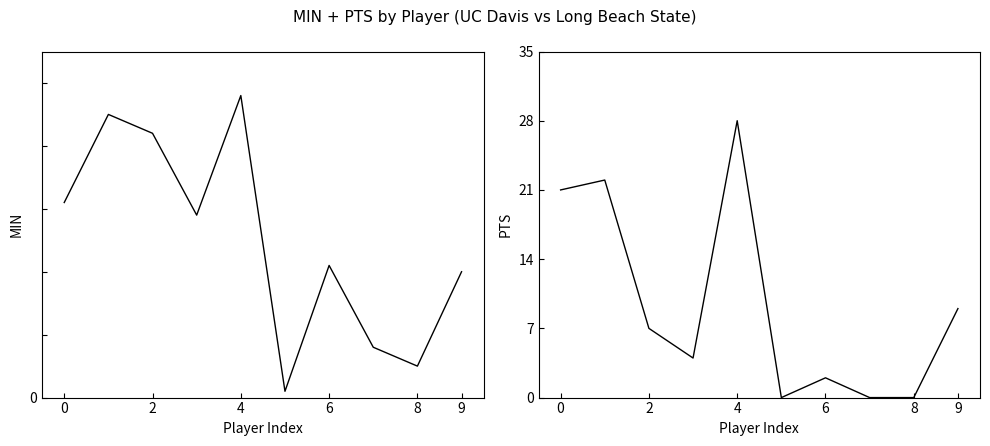

What is the label of the 9th point from the left?

8